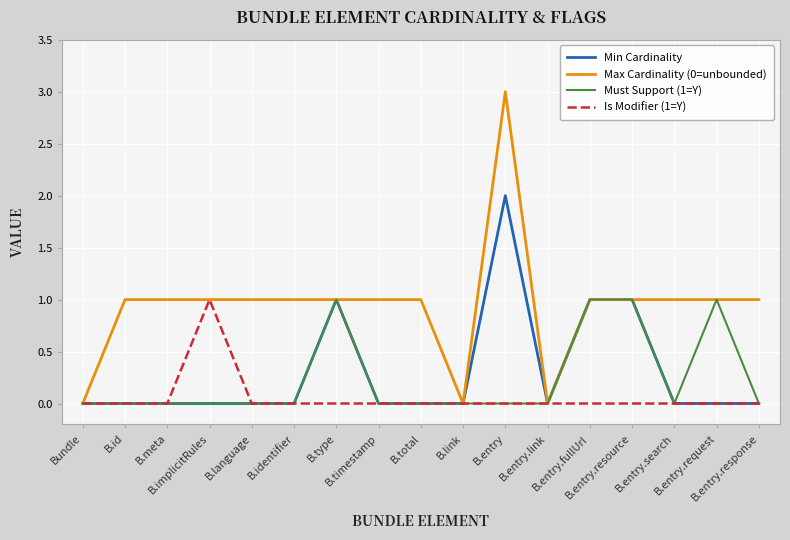

At which category does the chart reach its peak across all series?

B.entry